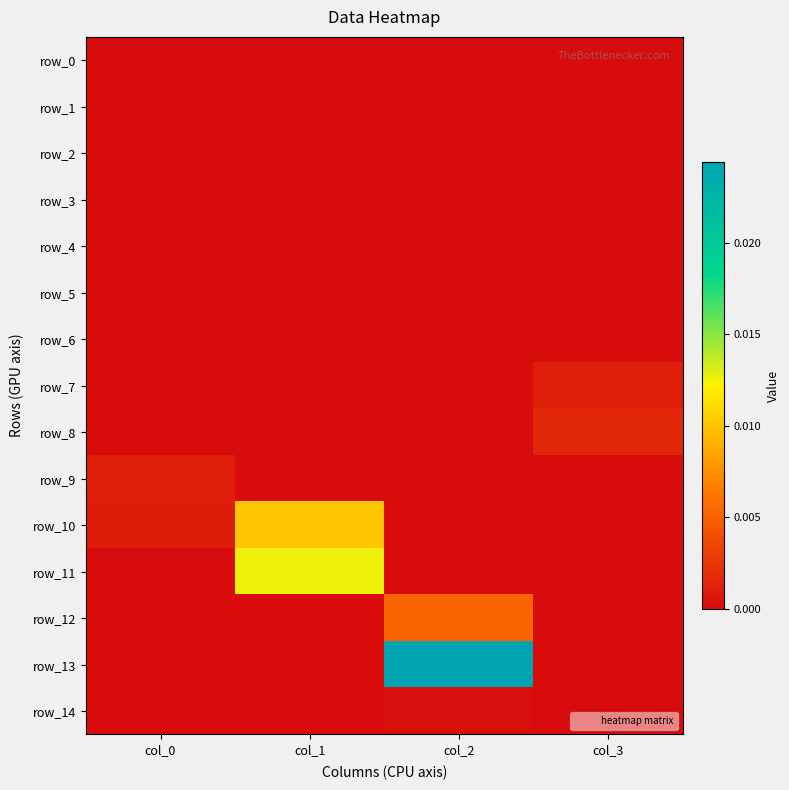

Where is row_10 nearest to the value 0?

col_2